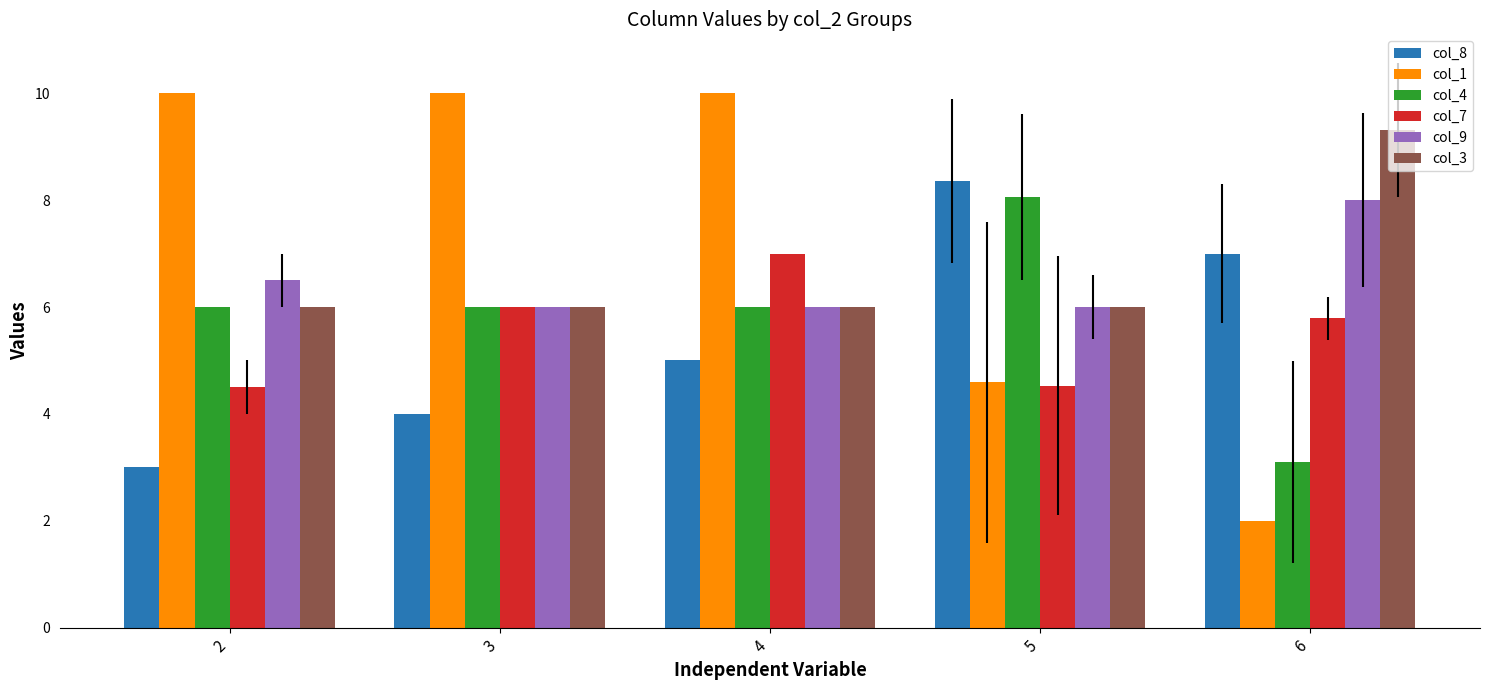

Is it true that col_7 equals 3.0 at 4?

False